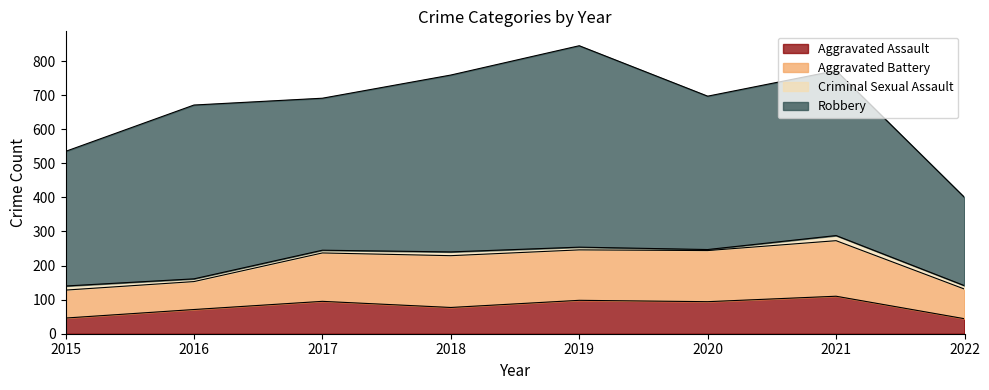

At which label does Criminal Sexual Assault reach its peak?

2021